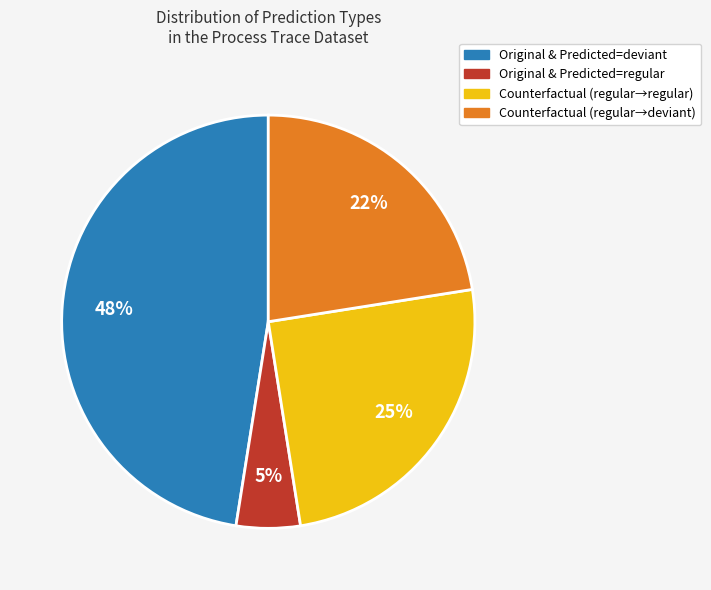

To the nearest percent, what is the difference between the largest and smallest slice percentages?

42%